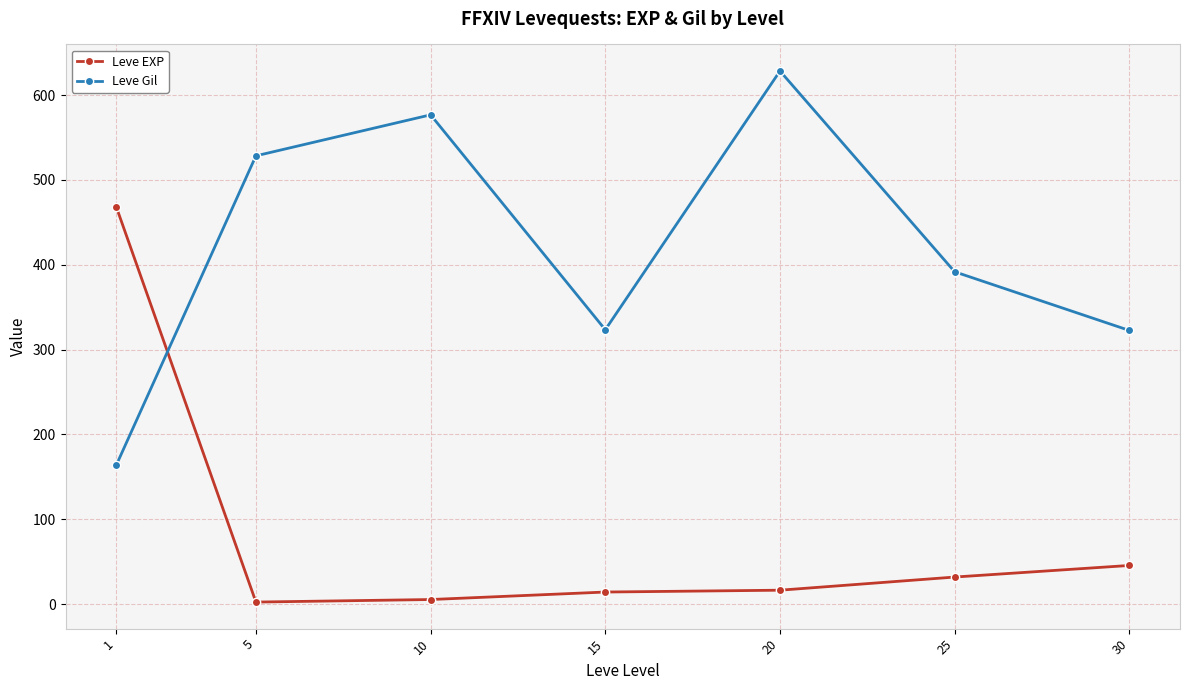

At 20, list the series in order from largest to smallest.

Leve Gil, Leve EXP